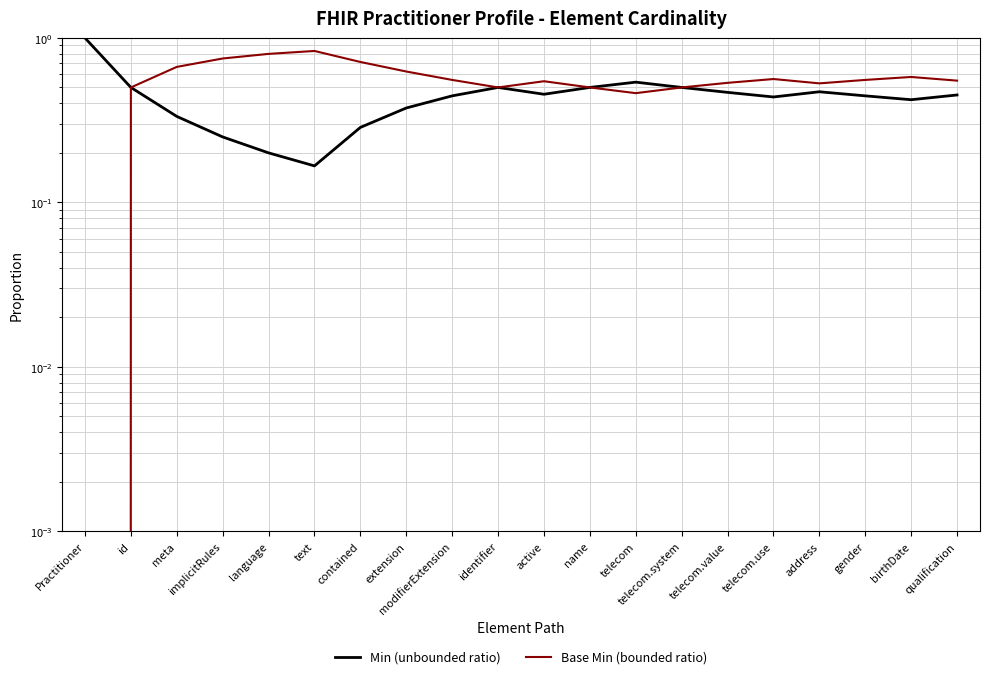

What is the value of the Base Min (bounded ratio) point at the 10th from the left?

0.5